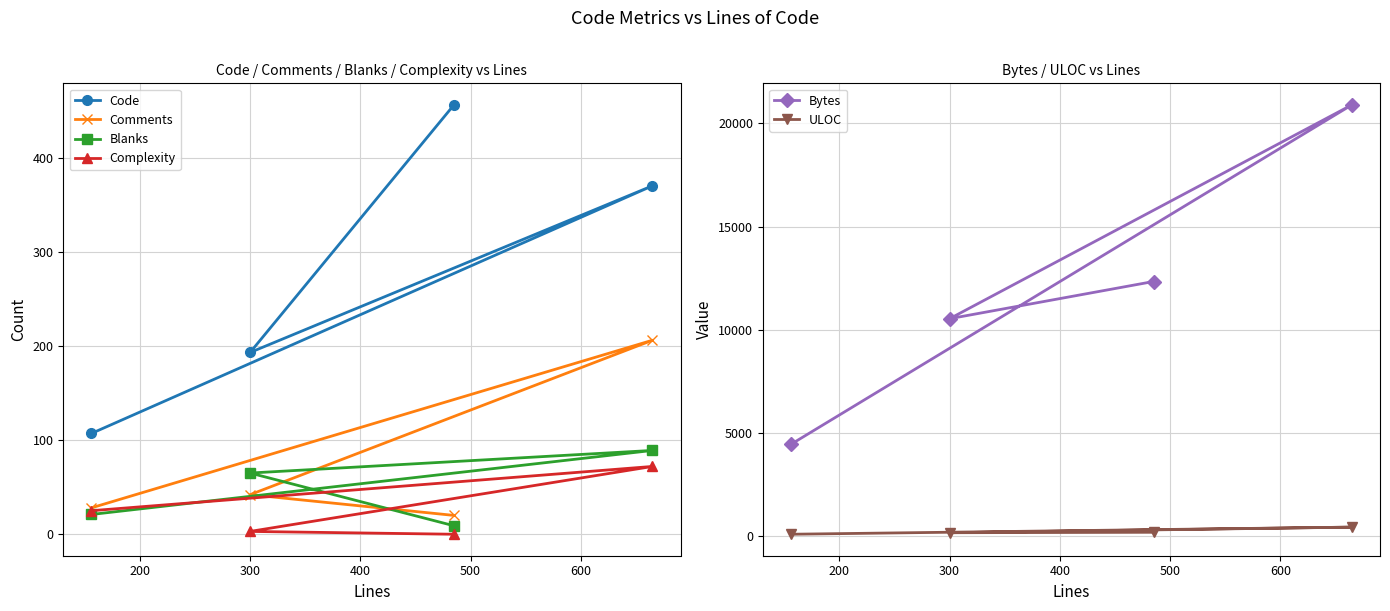

Which series has the largest total across all categories?

Bytes